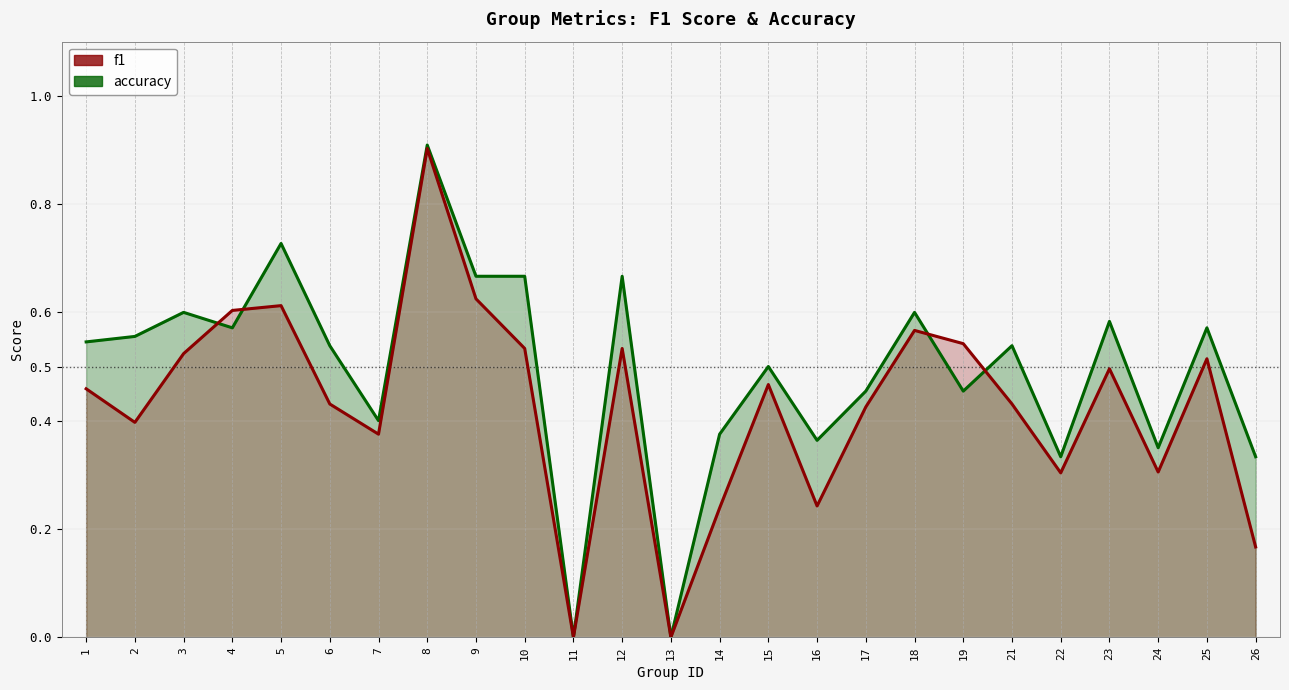

What is the difference between the f1 values at 22 and 23?

0.2